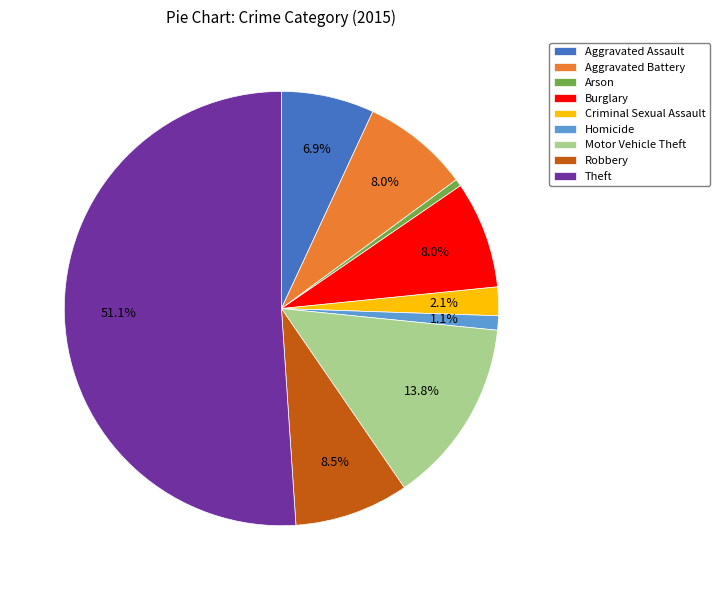

What is the largest slice in the pie chart?

Theft